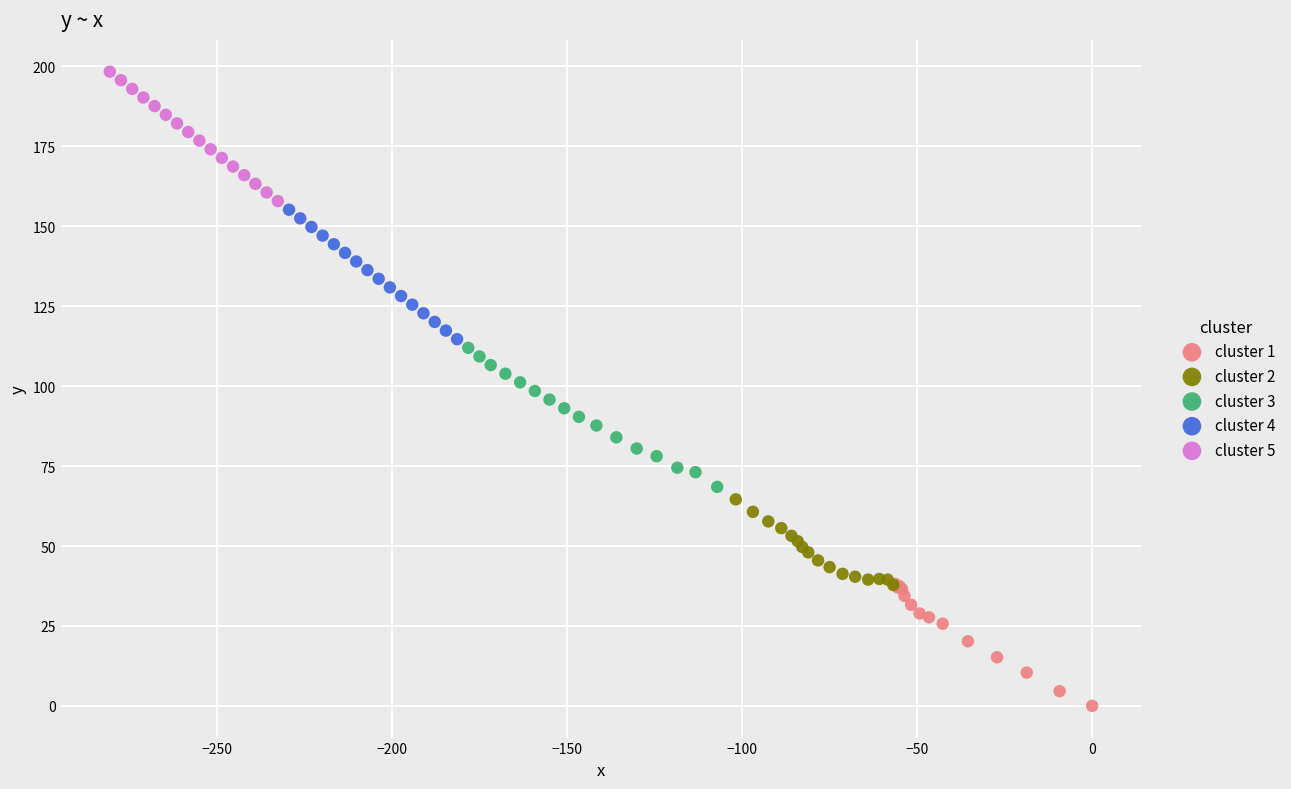

What are all the series names shown in the legend?

cluster 1, cluster 2, cluster 3, cluster 4, cluster 5